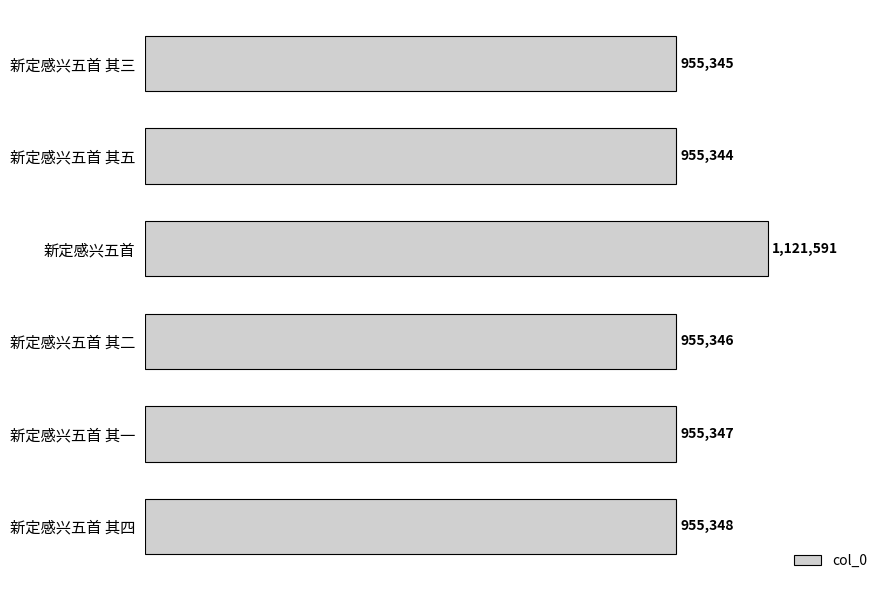

Does the chart contain any negative values?

No